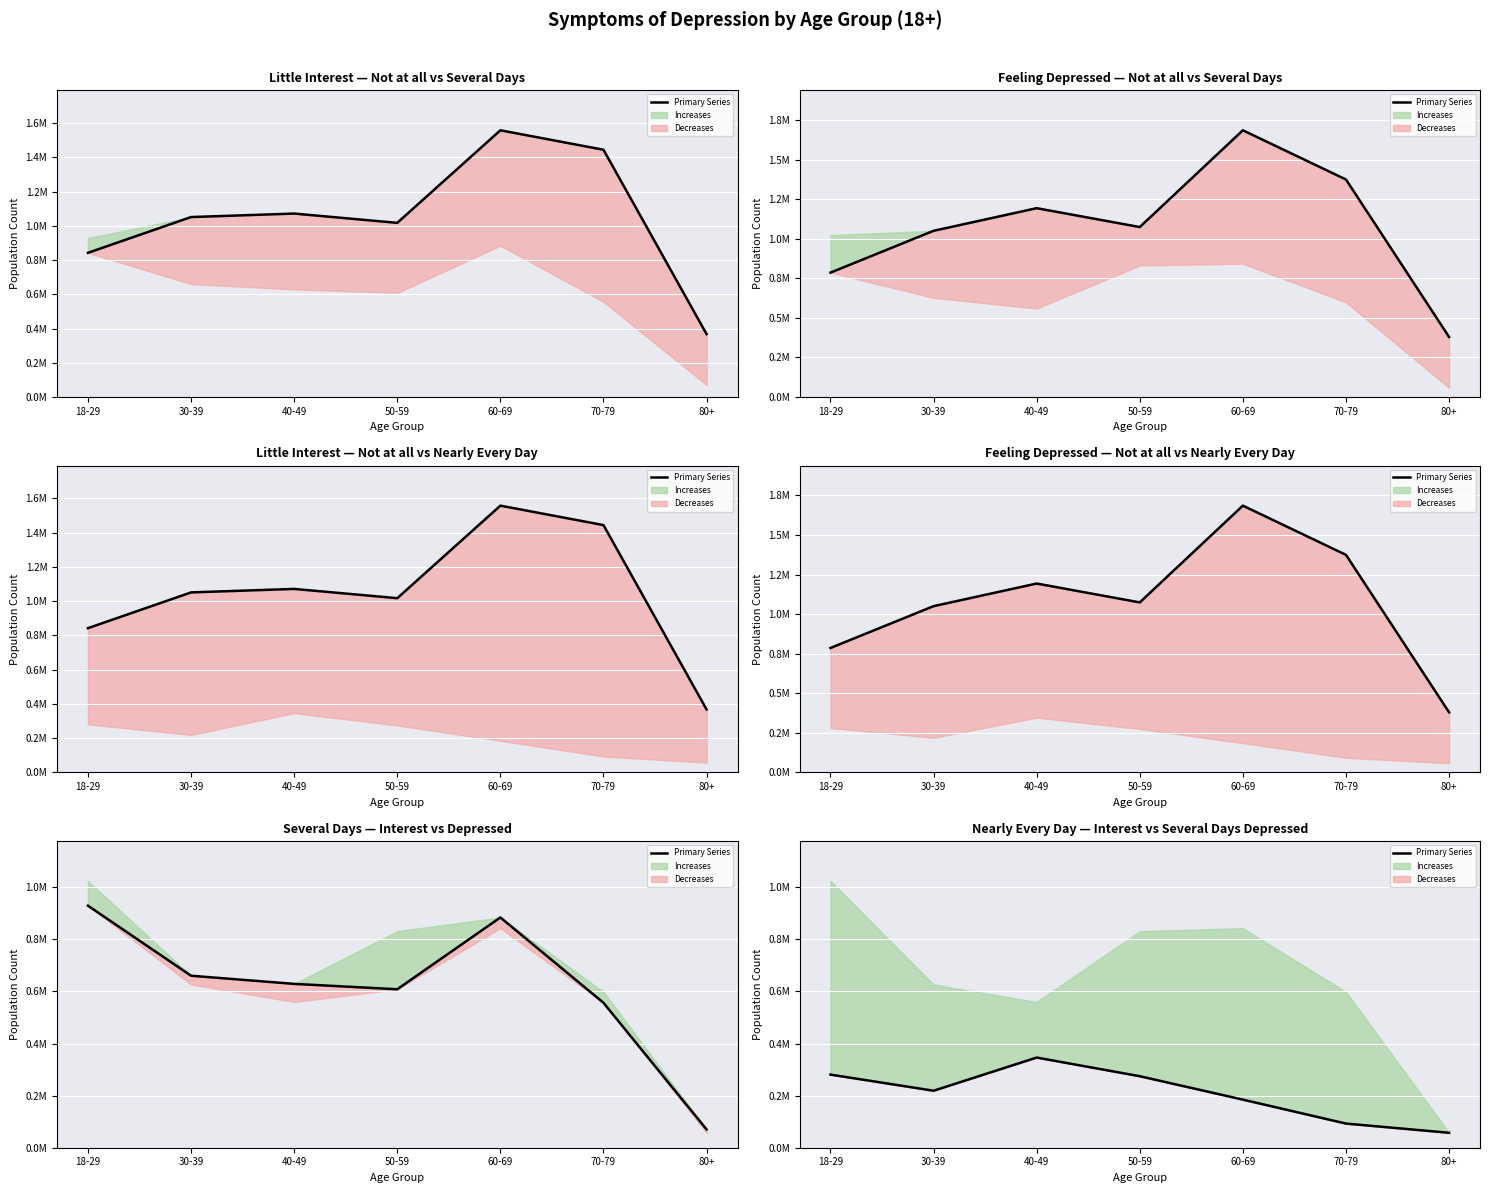

How many values are below 218772?

3